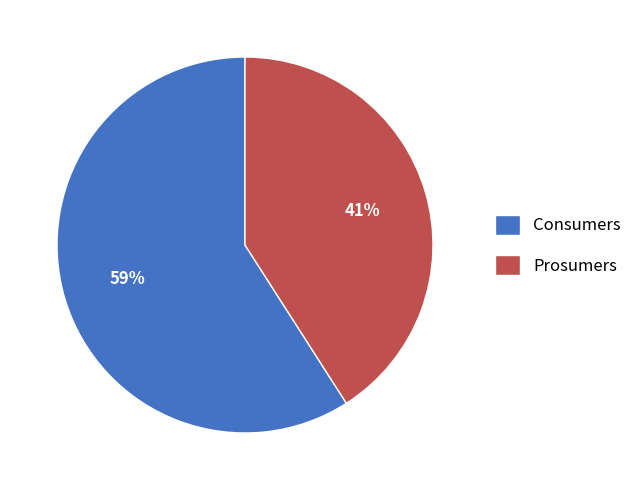

To the nearest percent, what is the difference between the Consumers and Prosumers slice percentages?

18%